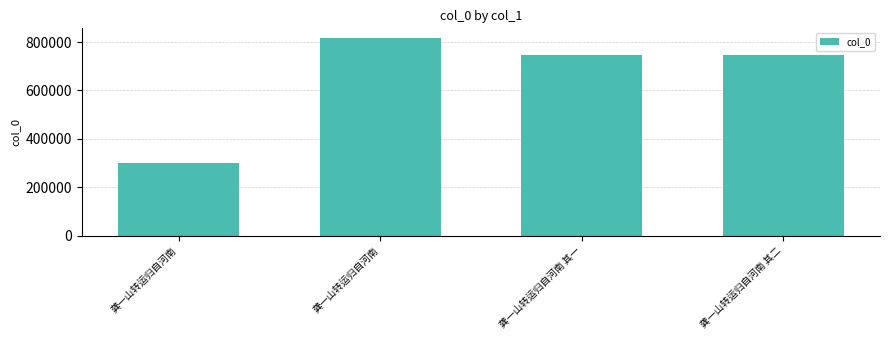

Reading left to right, transcribe all the data shown in this chart.

龚一山转运归自河南=299300	龚一山转运归自河南=815669	龚一山转运归自河南 其一=746525	龚一山转运归自河南 其二=746526